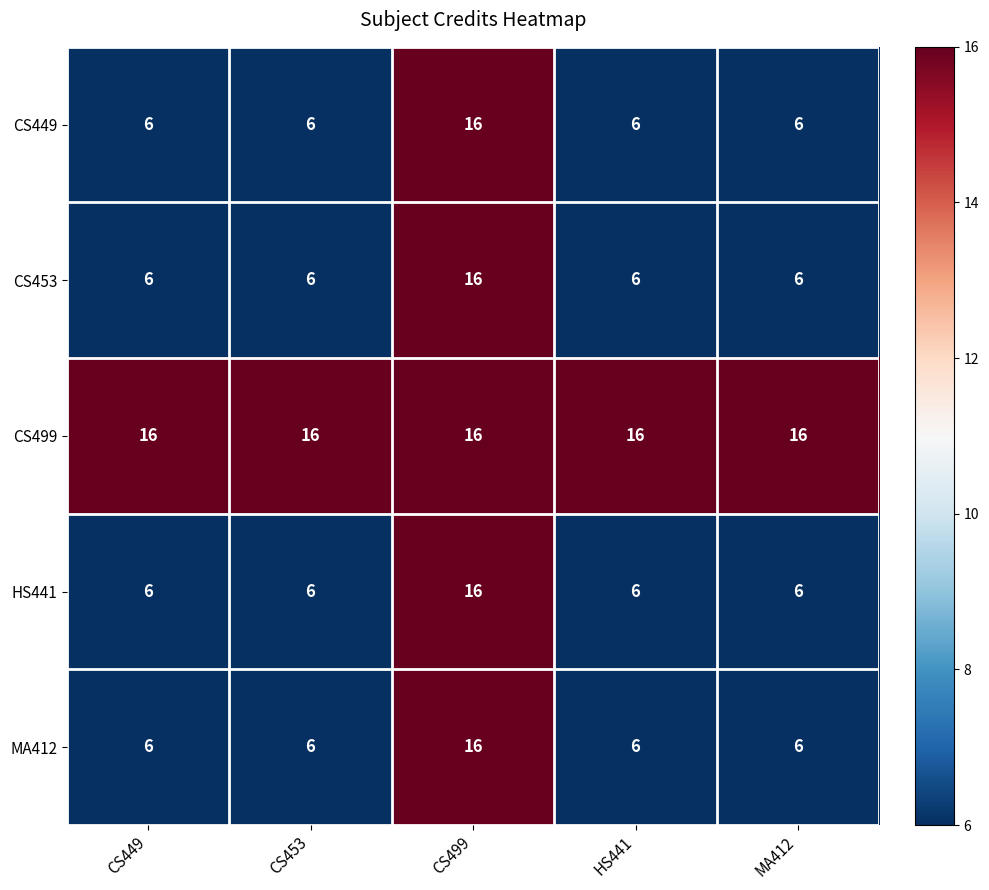

Is it true that MA412 equals 9 at MA412?

False